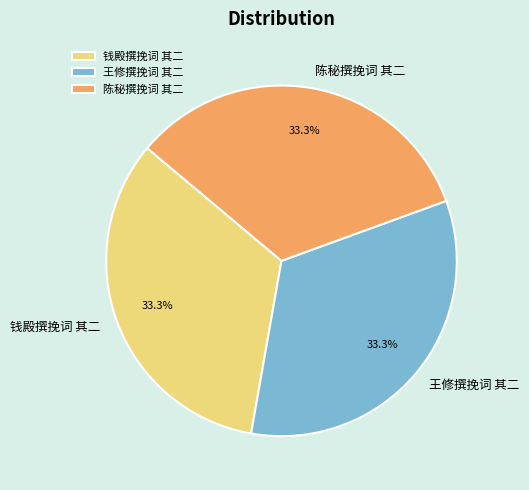

Approximately how many times larger is the value at 钱殿撰挽词 其二 compared to 王修撰挽词 其二?

1.0